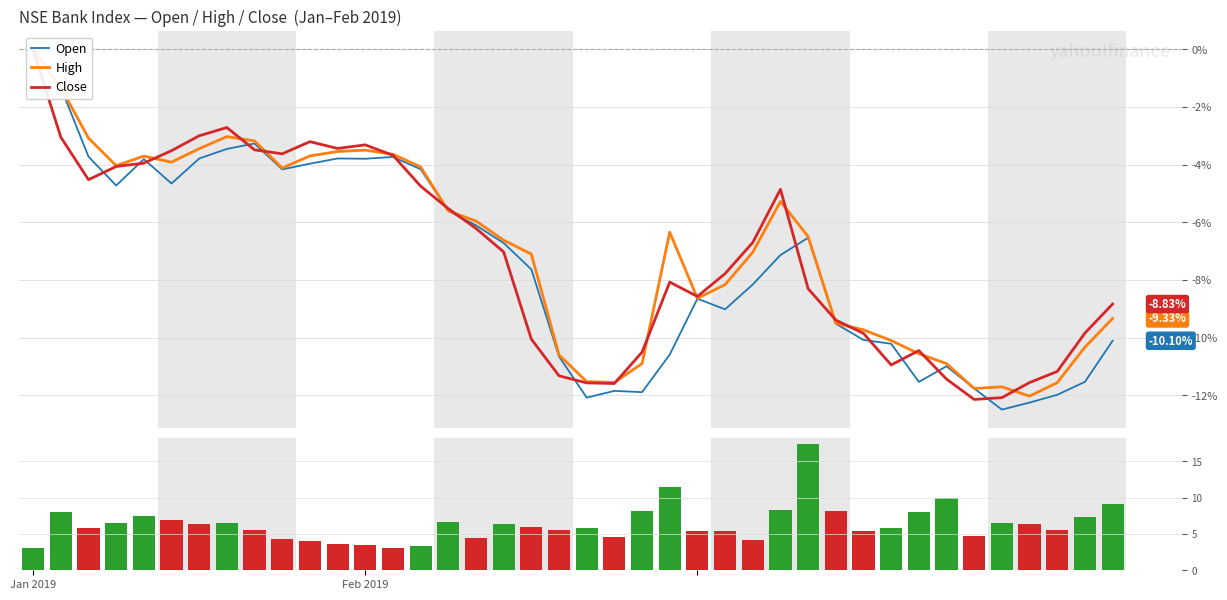

Is the value of High at 38 greater than the value of Close at 37?

Yes